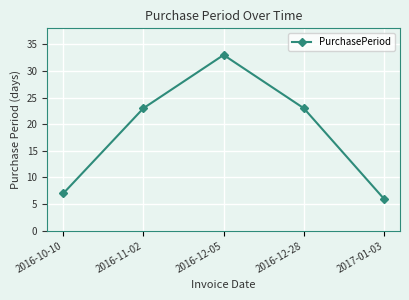

Approximately how many times larger is the value at 2016-10-10 compared to 2016-11-02?

0.3